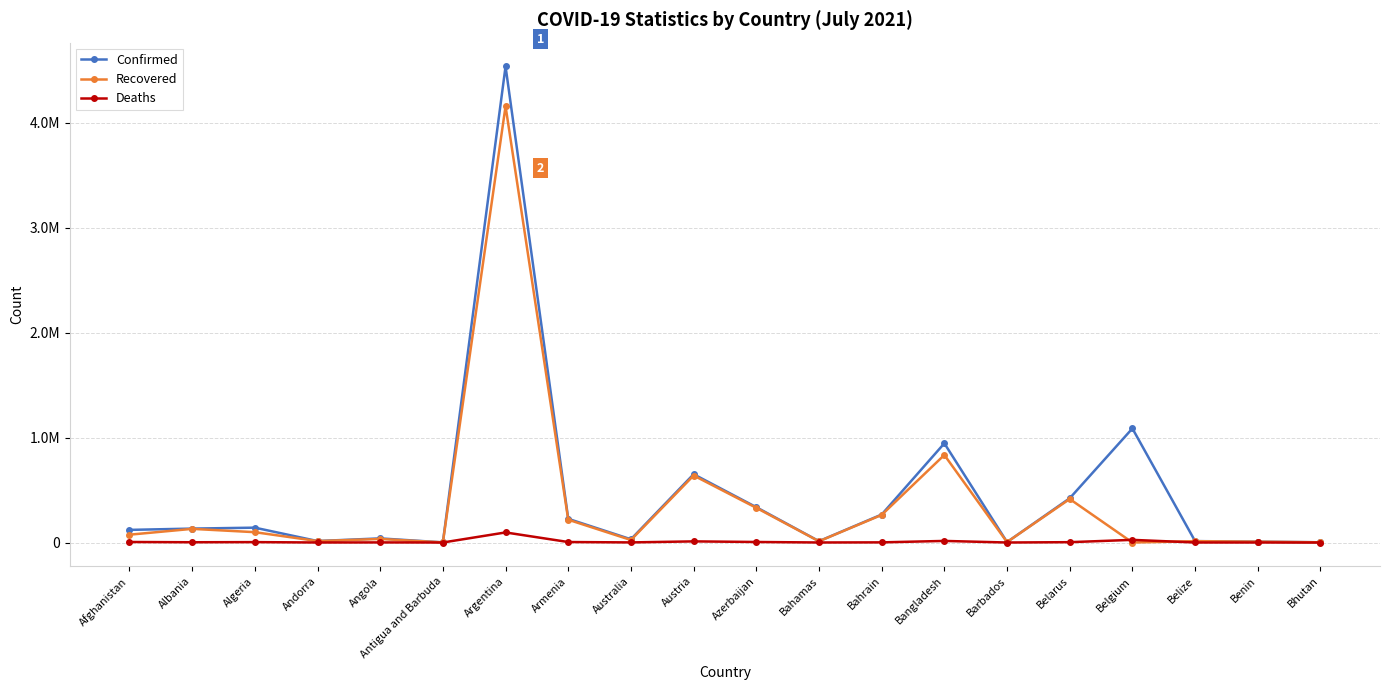

List the series in order of their overall mean, lowest first.

Deaths, Recovered, Confirmed